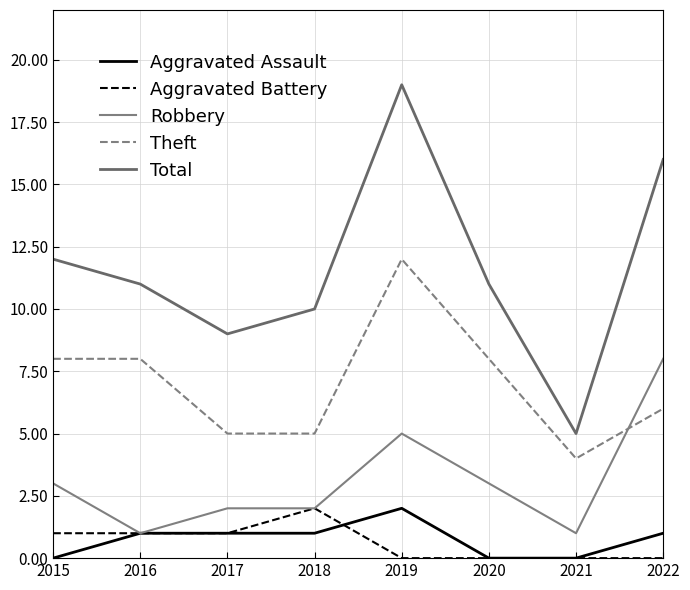

Is the value of Robbery at 2020 greater than the value of Total at 2019?

No